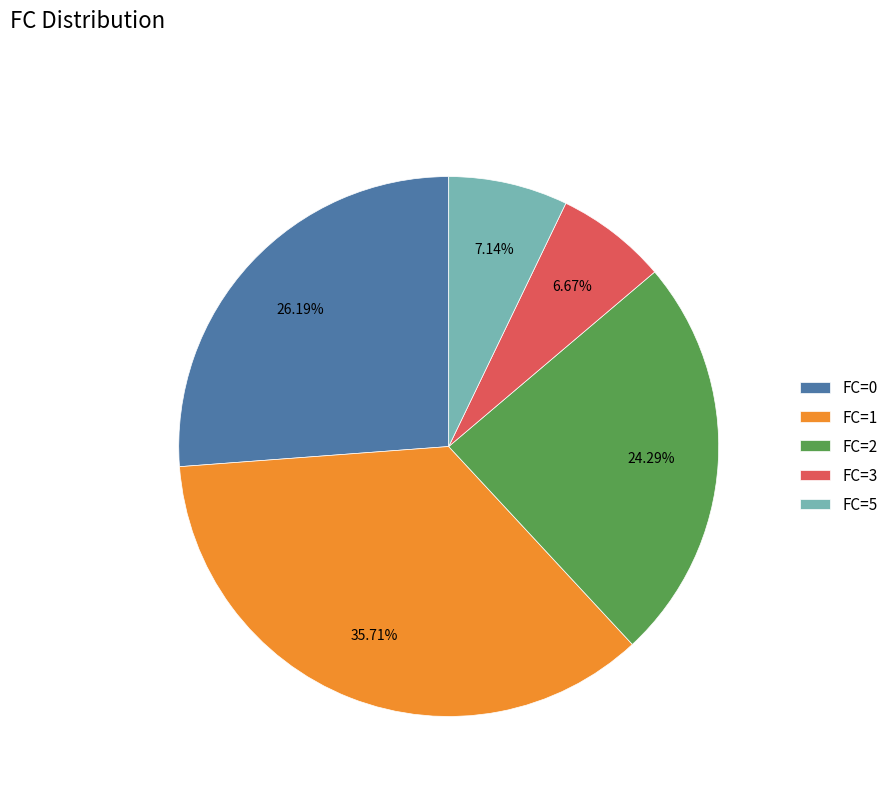

Do FC=1 and FC=3 together represent more than half of the pie?

No